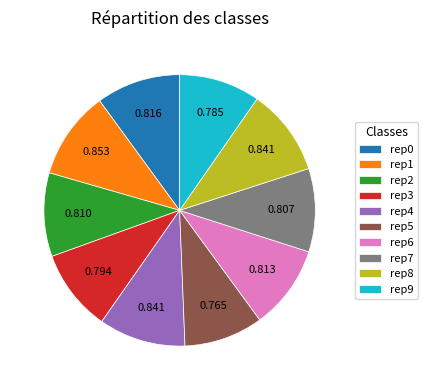

Is the sum of rep9 and rep6 greater than half?

No